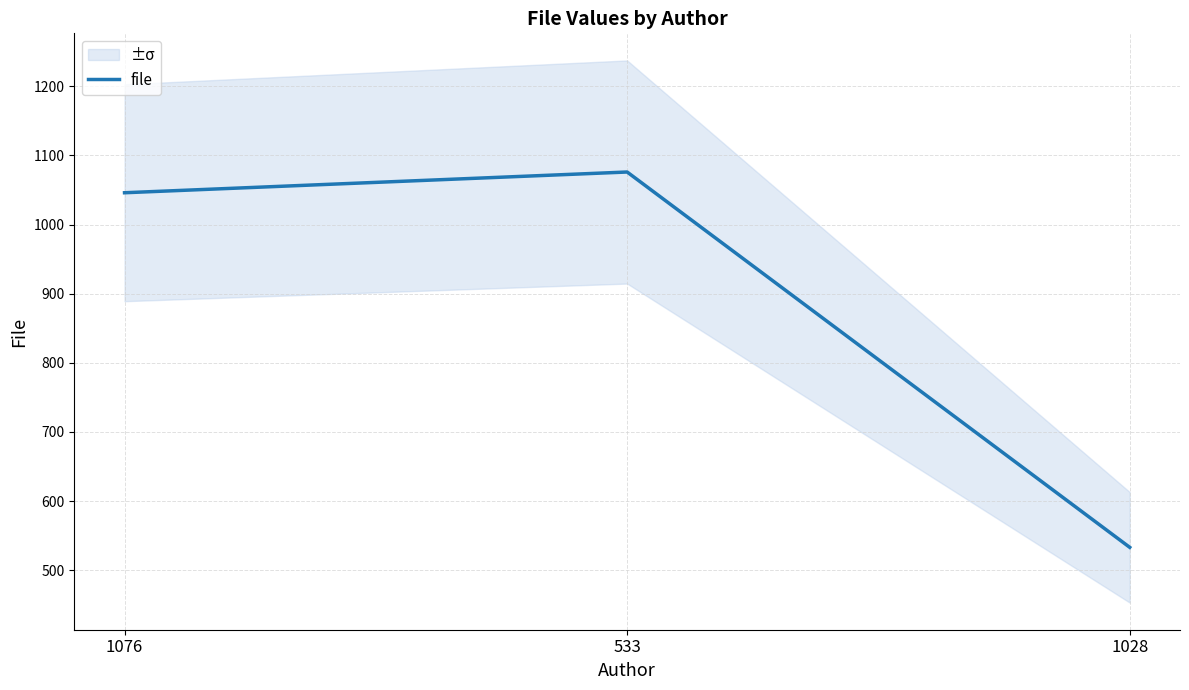

What is the difference between the values at 533 and 1076?

30